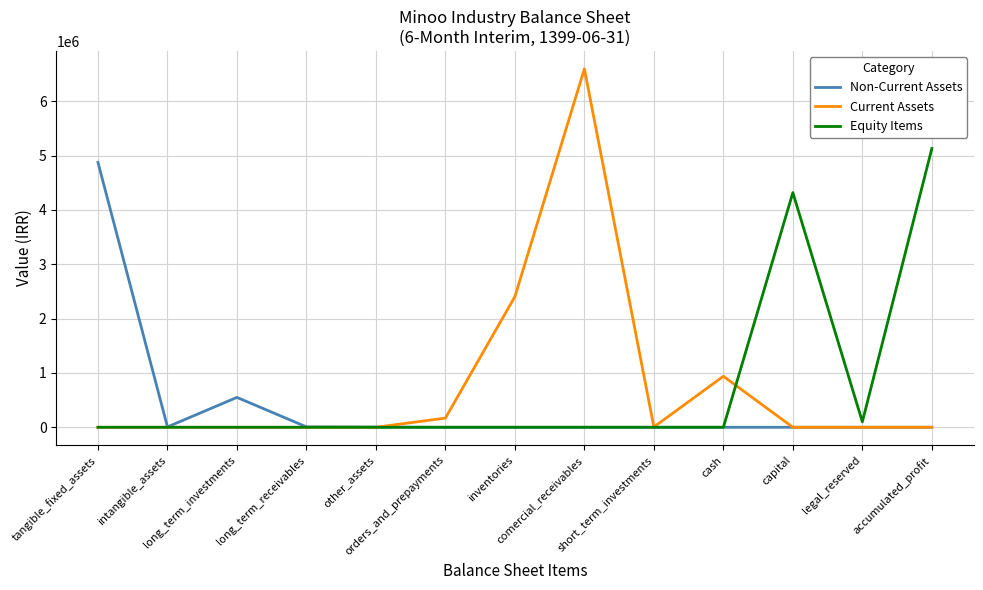

What is the highest value of the Equity Items series?

5130271